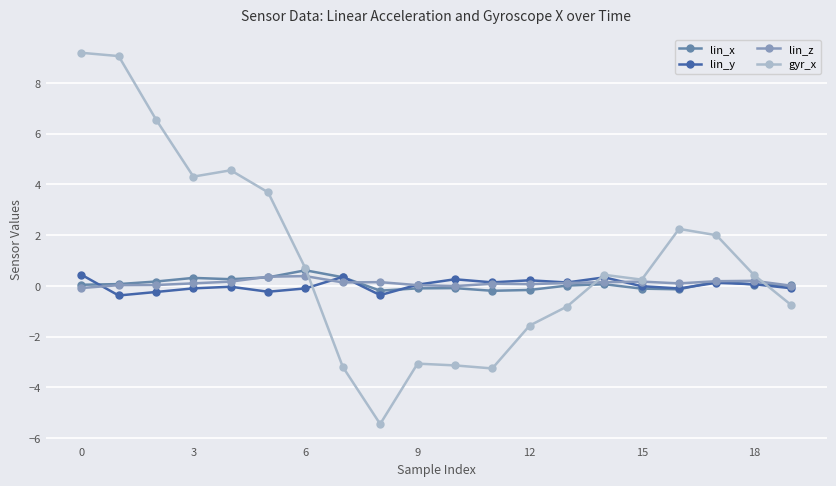

What is the lowest value of the lin_y series?

-0.4